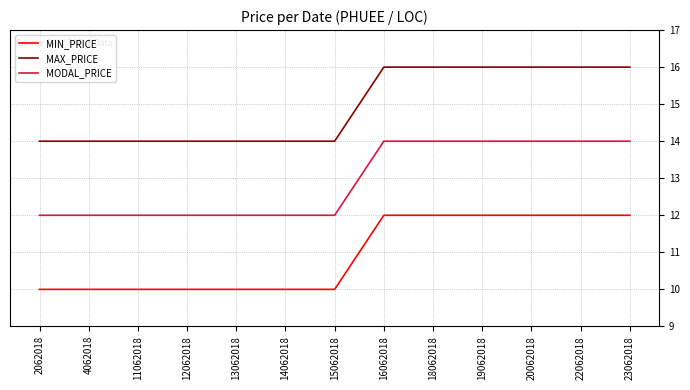

The value of MIN_PRICE at 12062018 is 10. True or false?

True